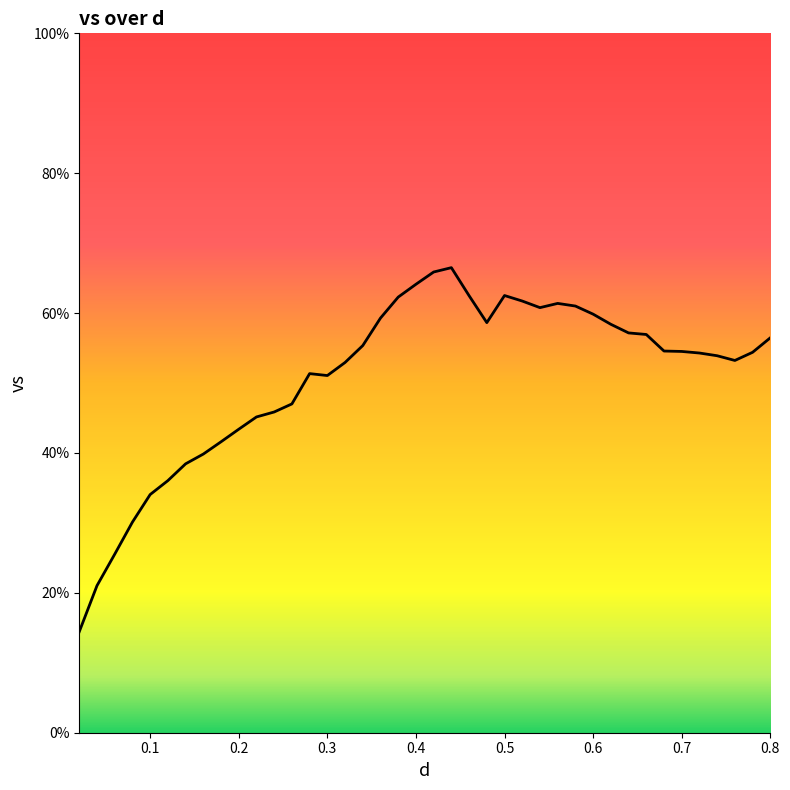

What is the smallest value displayed?

14.4